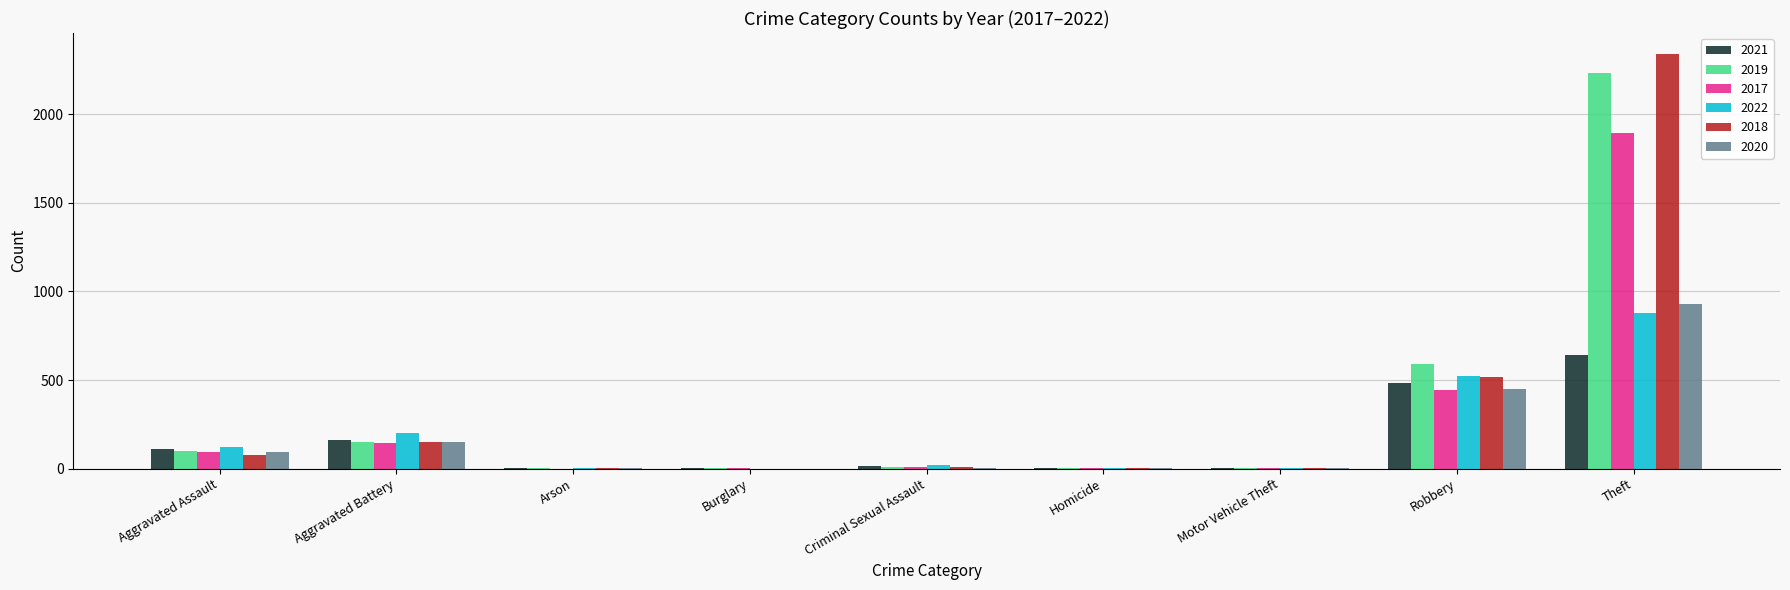

The value of 2021 at Aggravated Assault is 110. True or false?

True